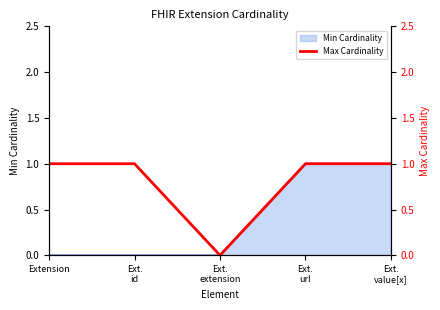

How many values are below 1?

1